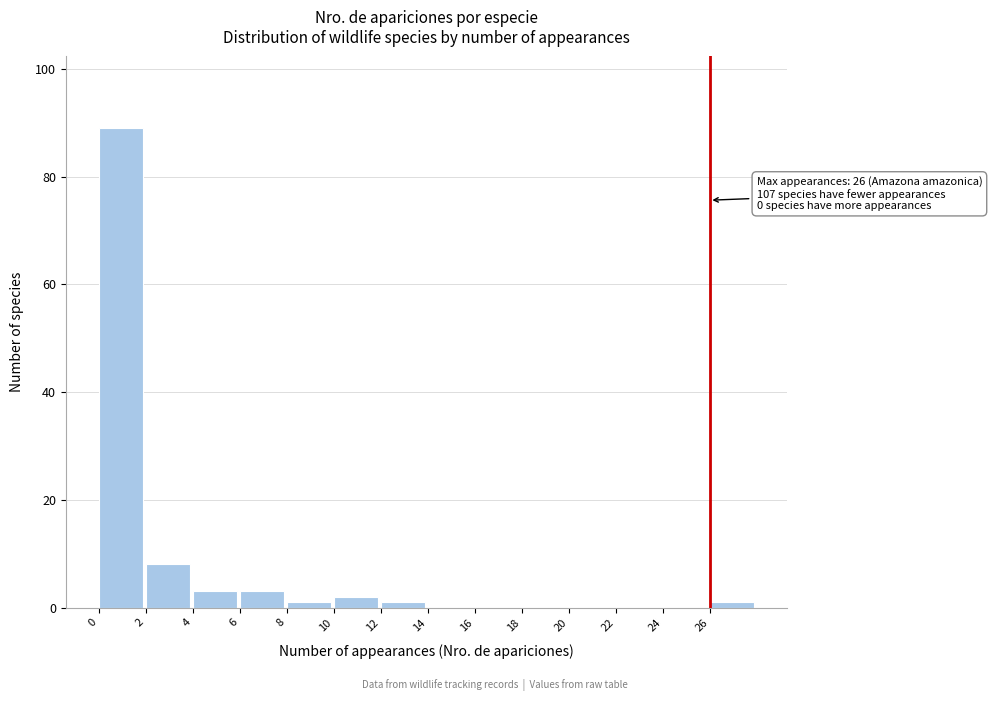

Which range on the x-axis has the tallest bar?

0 to 2